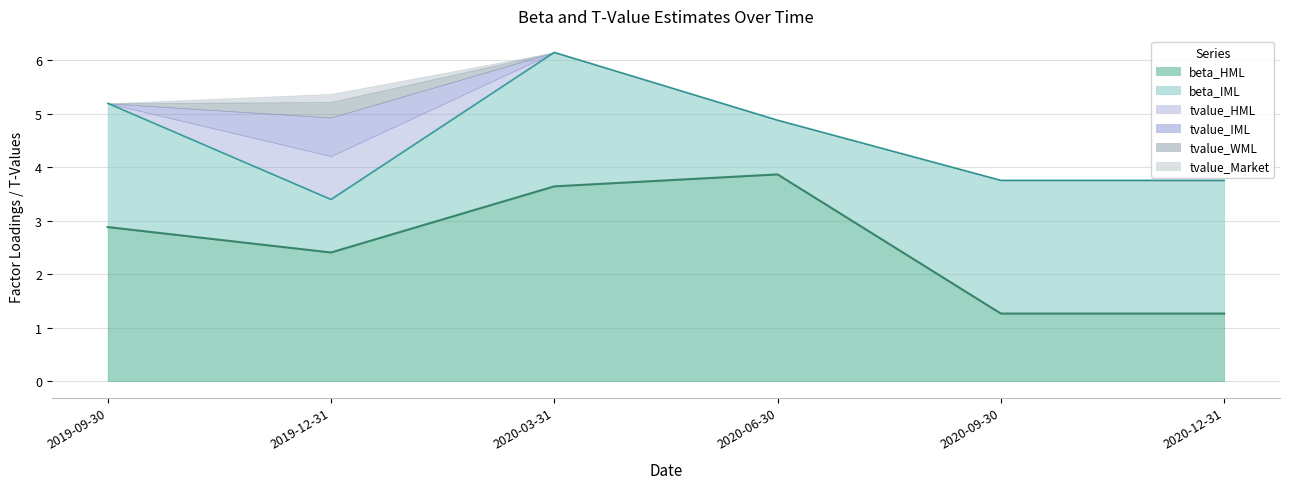

The beta_IML series shows 0.6 at 2019-12-31. True or false?

False